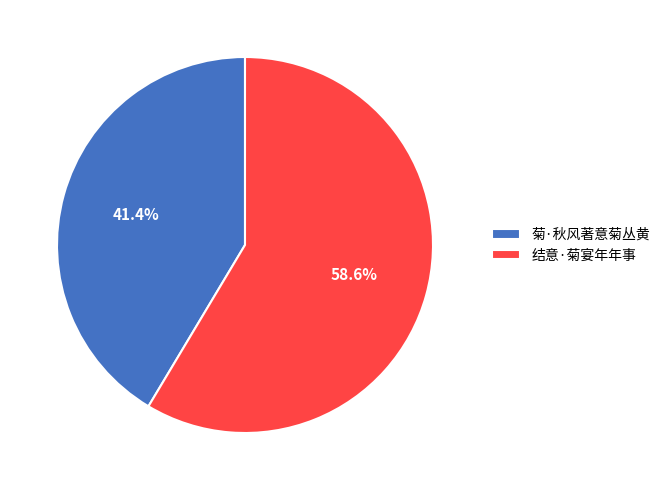

Is there any slice that represents more than half of the pie?

Yes